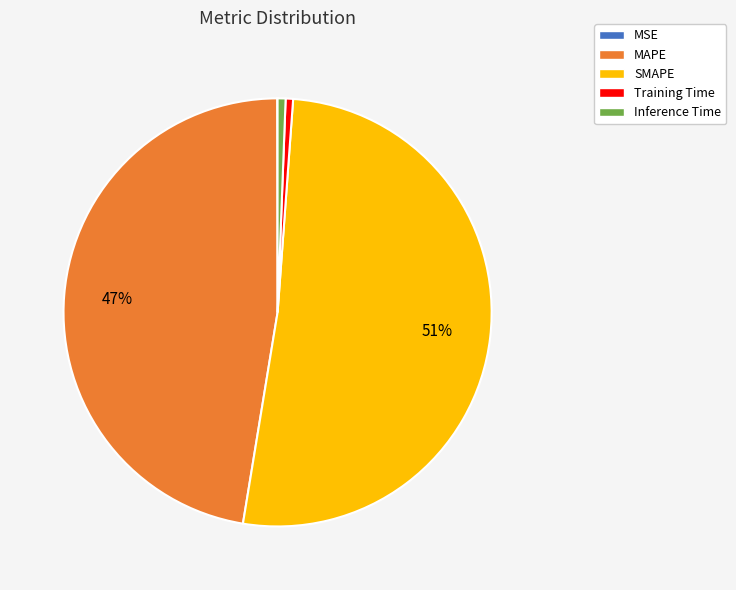

To the nearest percent, what is the combined percentage of Inference Time and MAPE?

48%